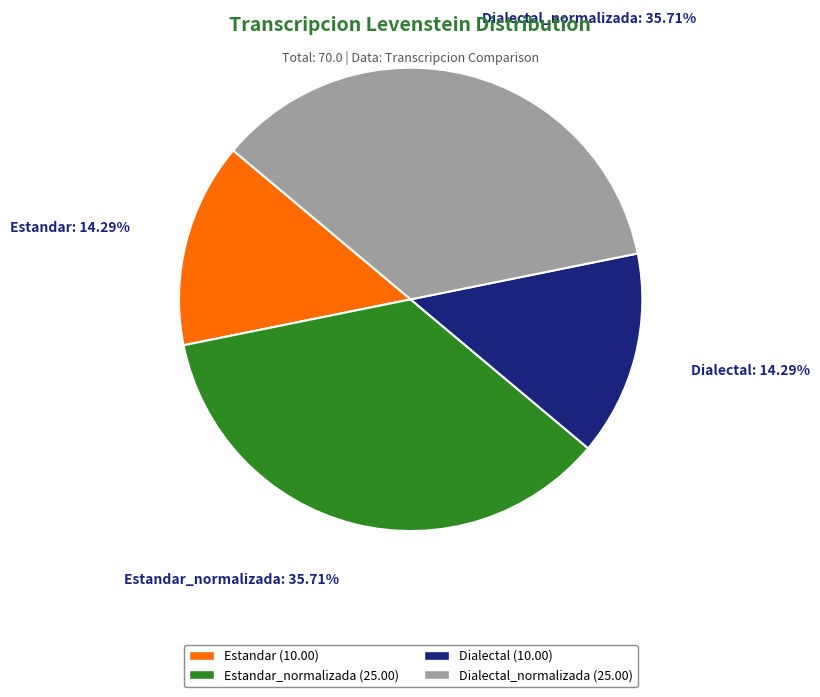

What is the ratio of the value at Estandar_normalizada (25.00) to the value at Dialectal (10.00)?

2.5